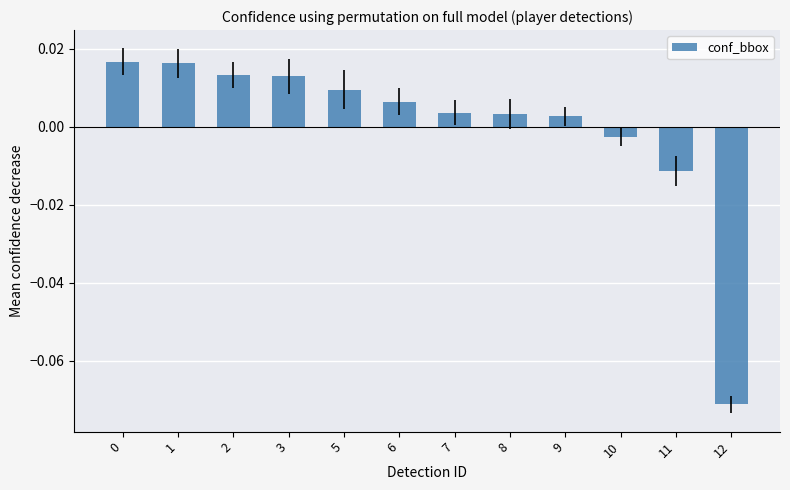

Which label corresponds to the smallest value in the chart?

12